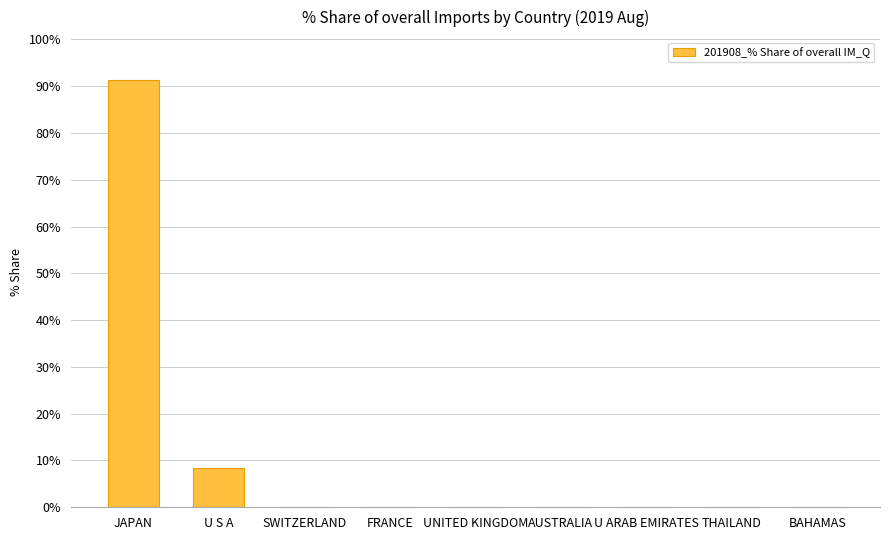

The chart shows a value of 3.2 at U S A. True or false?

False